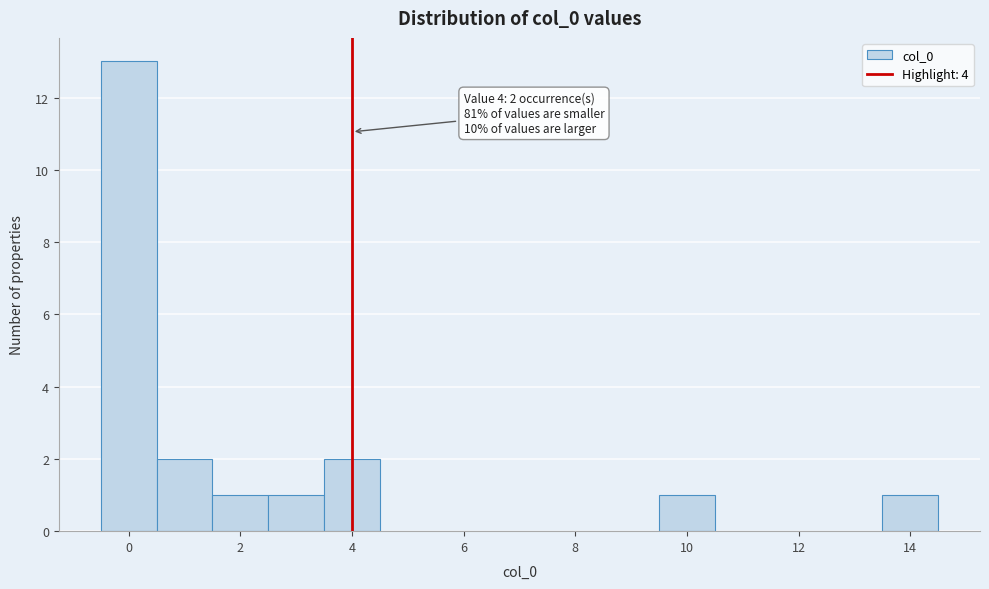

Over which range of the x-axis is the bar tallest?

-0.5 to 0.5